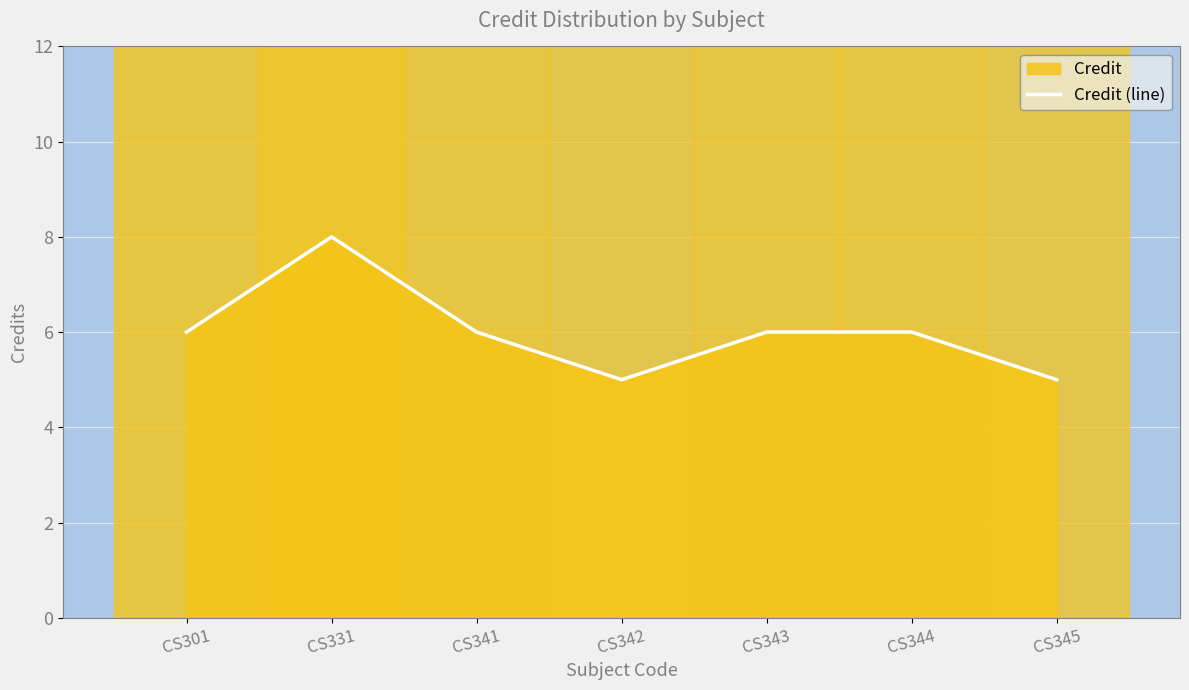

How many data points are above 6?

1